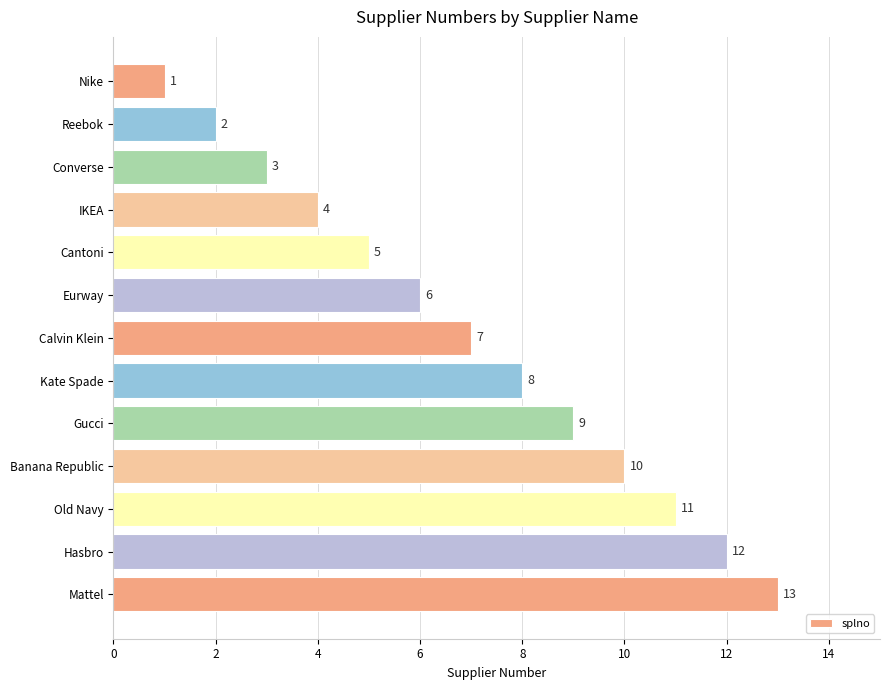

What is the difference between the maximum and minimum values?

12